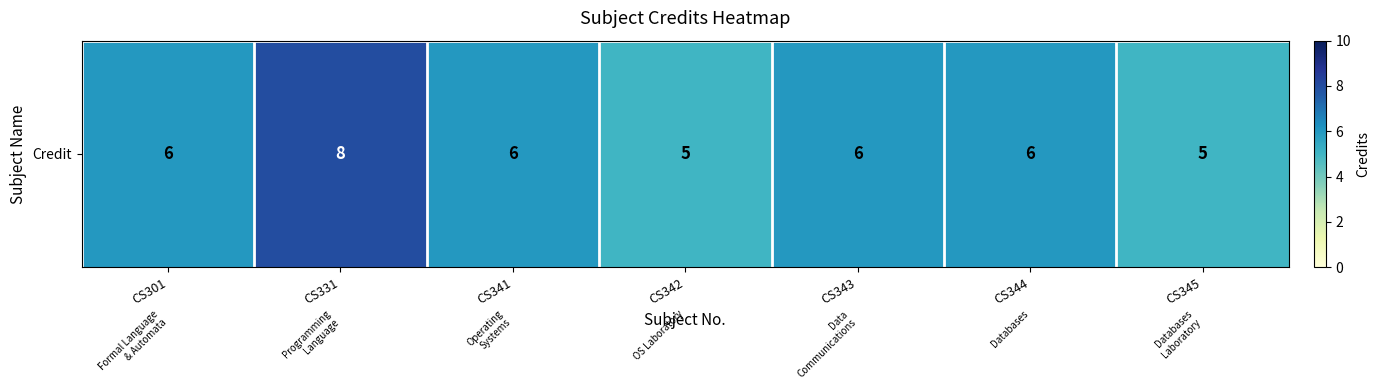

Is it true that the value at CS331 is 4?

False